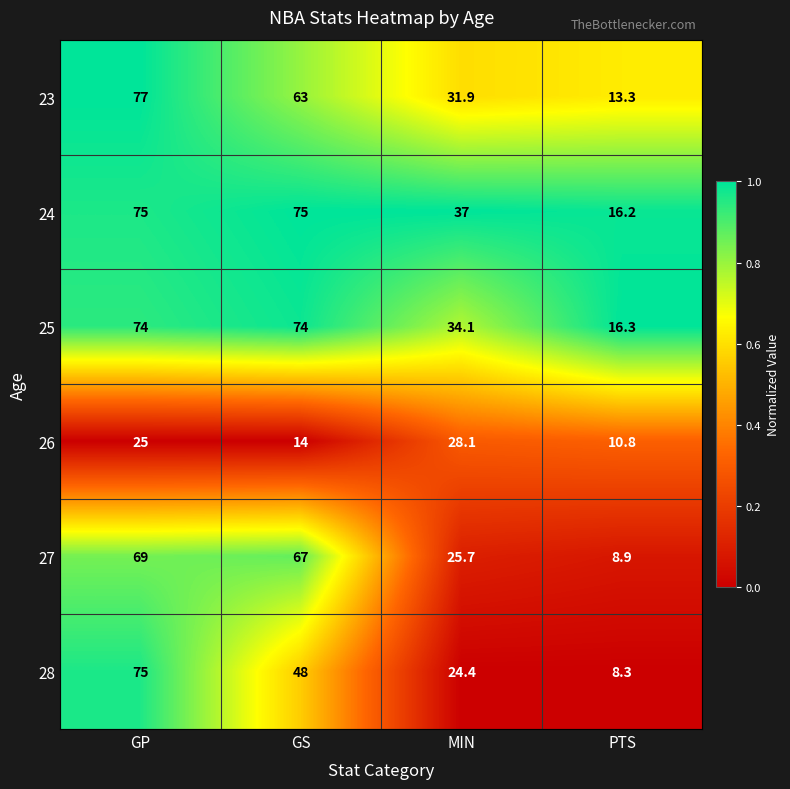

Reading left to right, list all the values displayed in this chart.

23: GP=77.0	GS=63.0	MIN=31.9	PTS=13.3
24: GP=75.0	GS=75.0	MIN=37.0	PTS=16.2
25: GP=74.0	GS=74.0	MIN=34.1	PTS=16.3
26: GP=25.0	GS=14.0	MIN=28.1	PTS=10.8
27: GP=69.0	GS=67.0	MIN=25.7	PTS=8.9
28: GP=75.0	GS=48.0	MIN=24.4	PTS=8.3